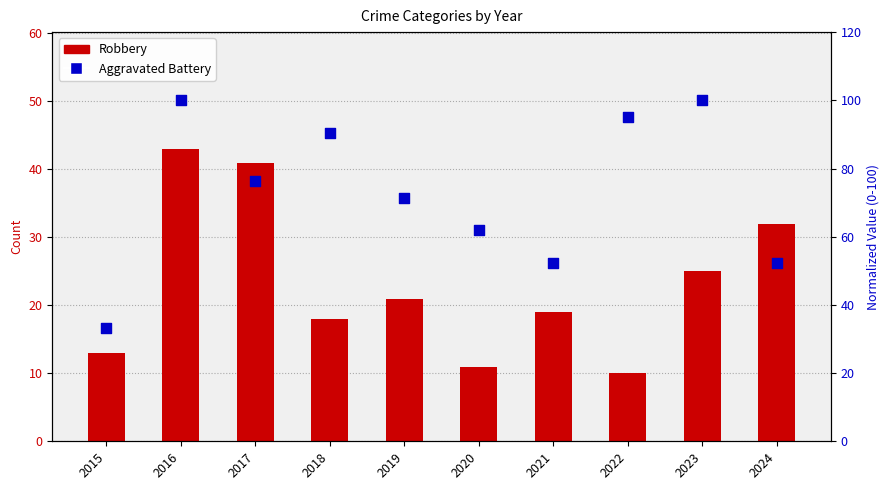

At which category is the sum across all series the highest?

2016